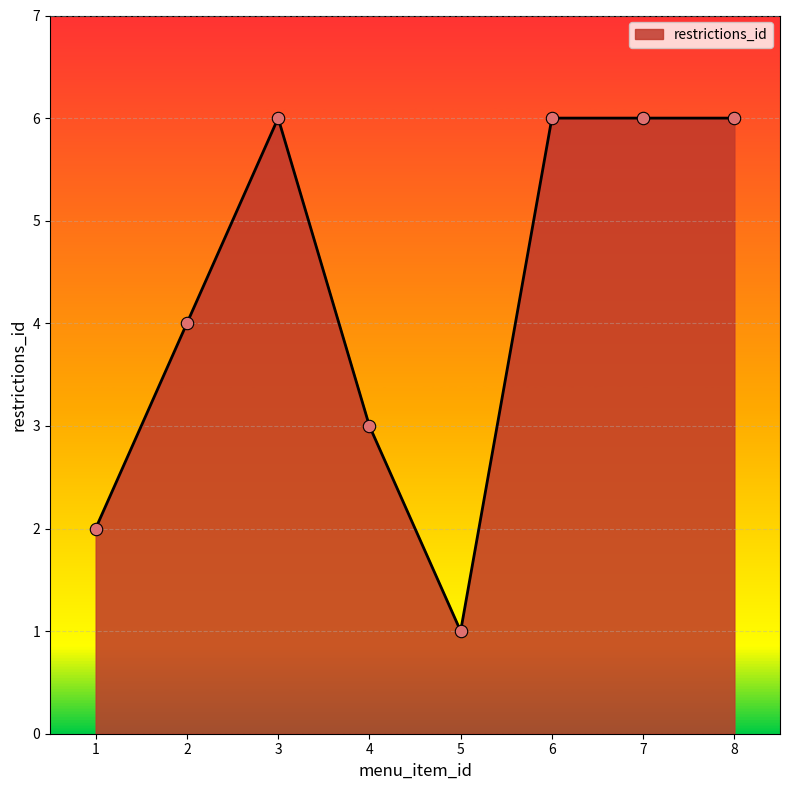

Approximately how many times larger is the value at 2 compared to 8?

0.7